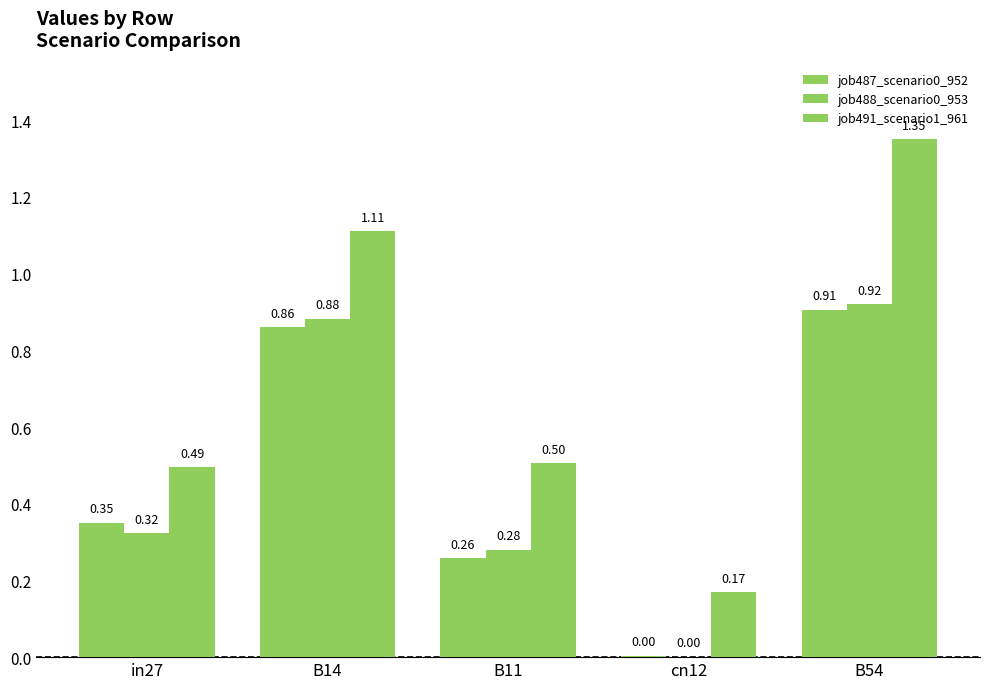

List the series in order of their peak value, lowest first.

job487_scenario0_952, job488_scenario0_953, job491_scenario1_961